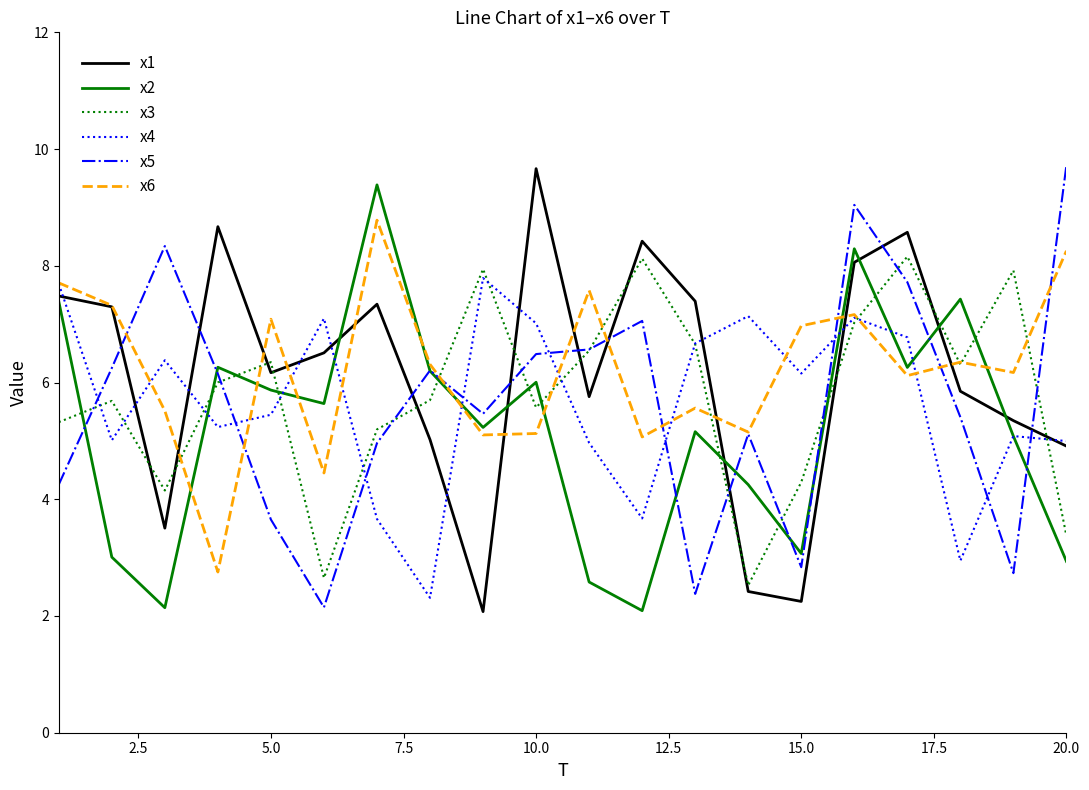

What is the lowest value of the x6 series?

2.8